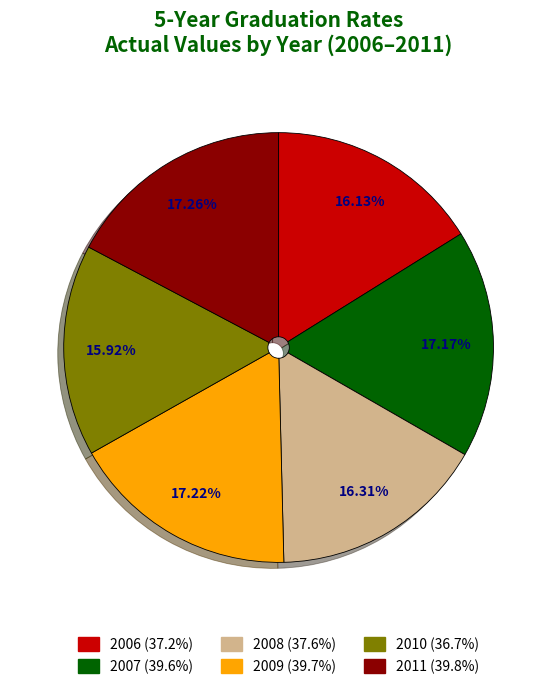

Does any single category account for the majority?

No